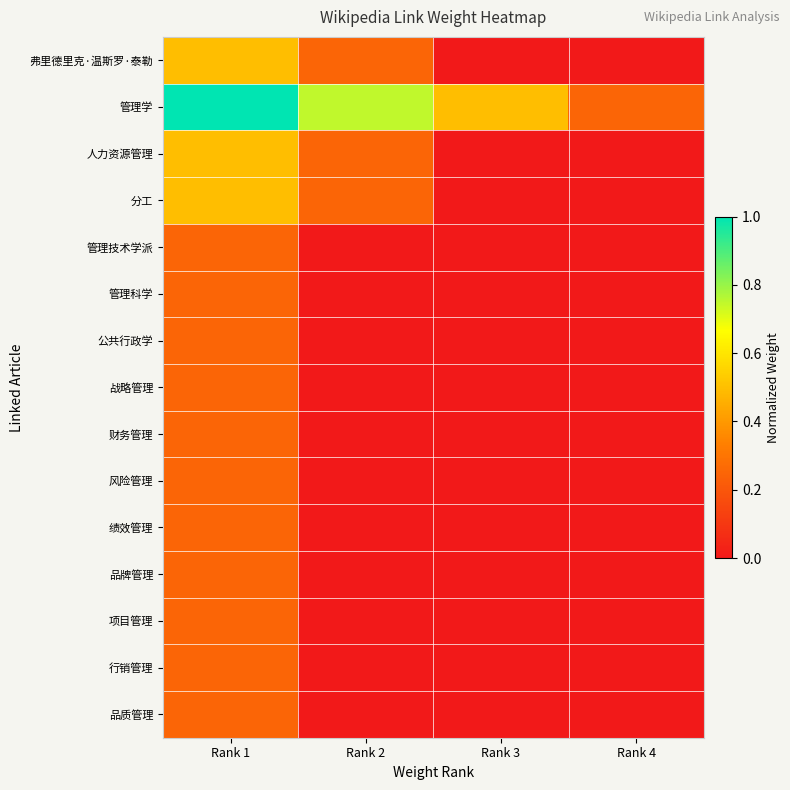

At which category does the chart reach its peak across all series?

Rank 1